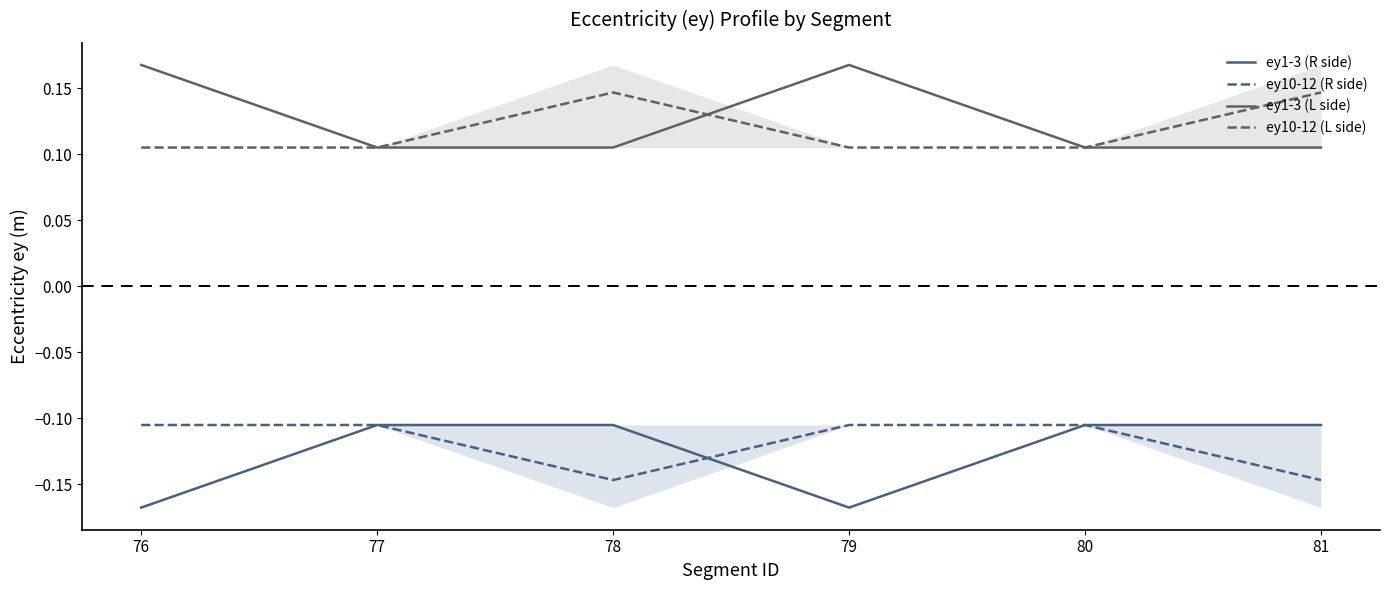

Which series has the largest total across all categories?

ey1-3 (L side)